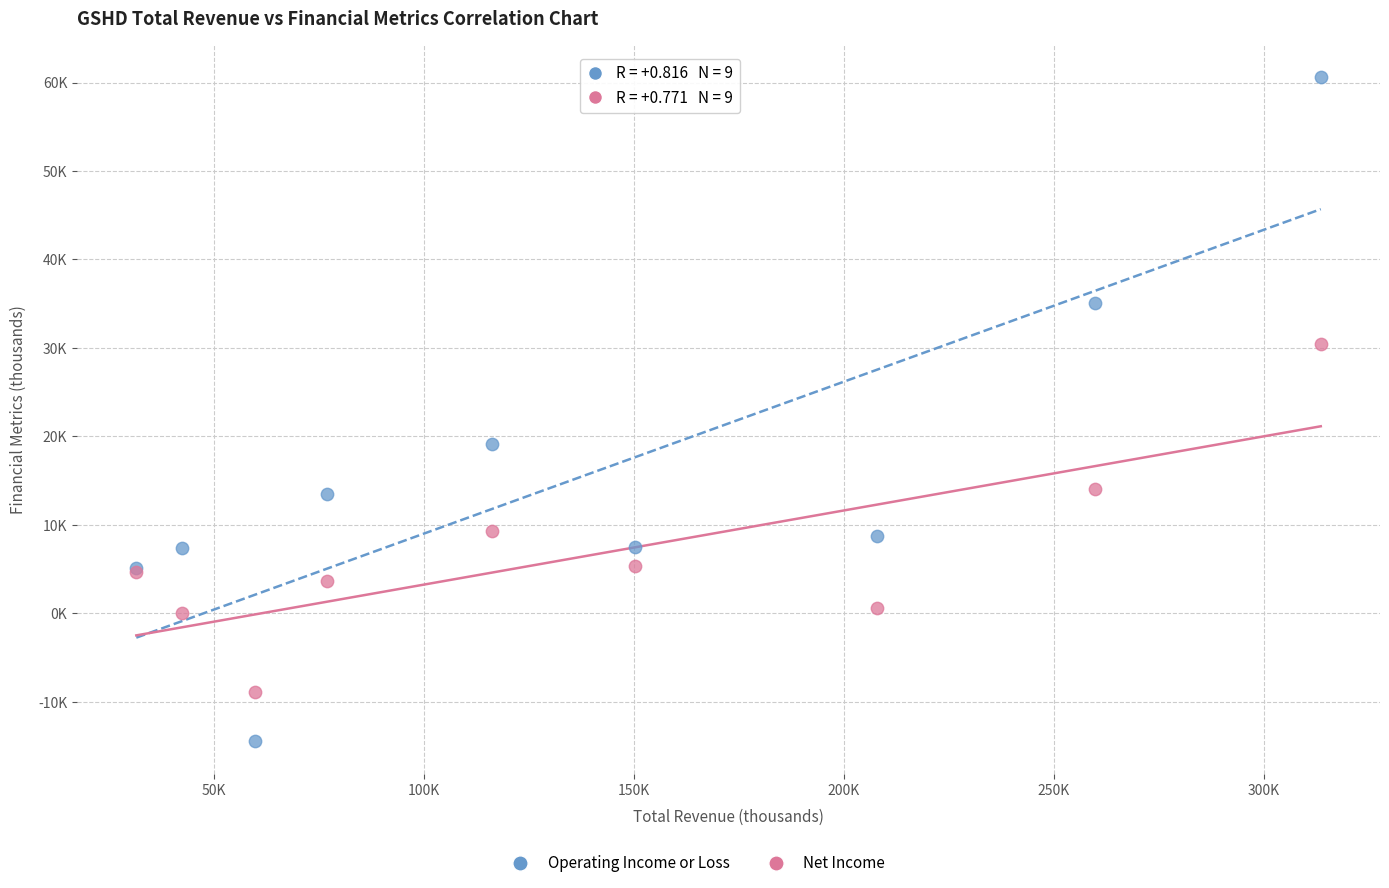

Which series has the widest spread of Y values?

Operating Income or Loss